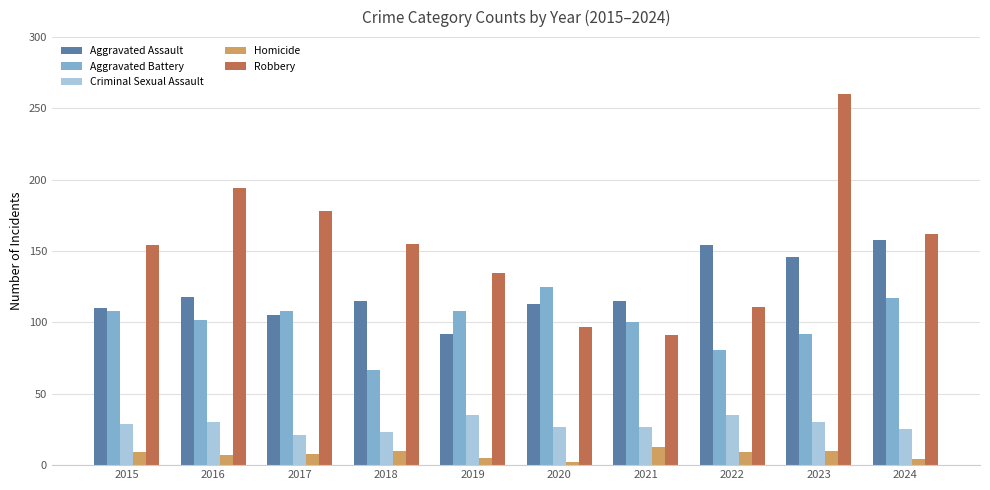

What is the sum of the Criminal Sexual Assault values at 2016 and 2023?

60